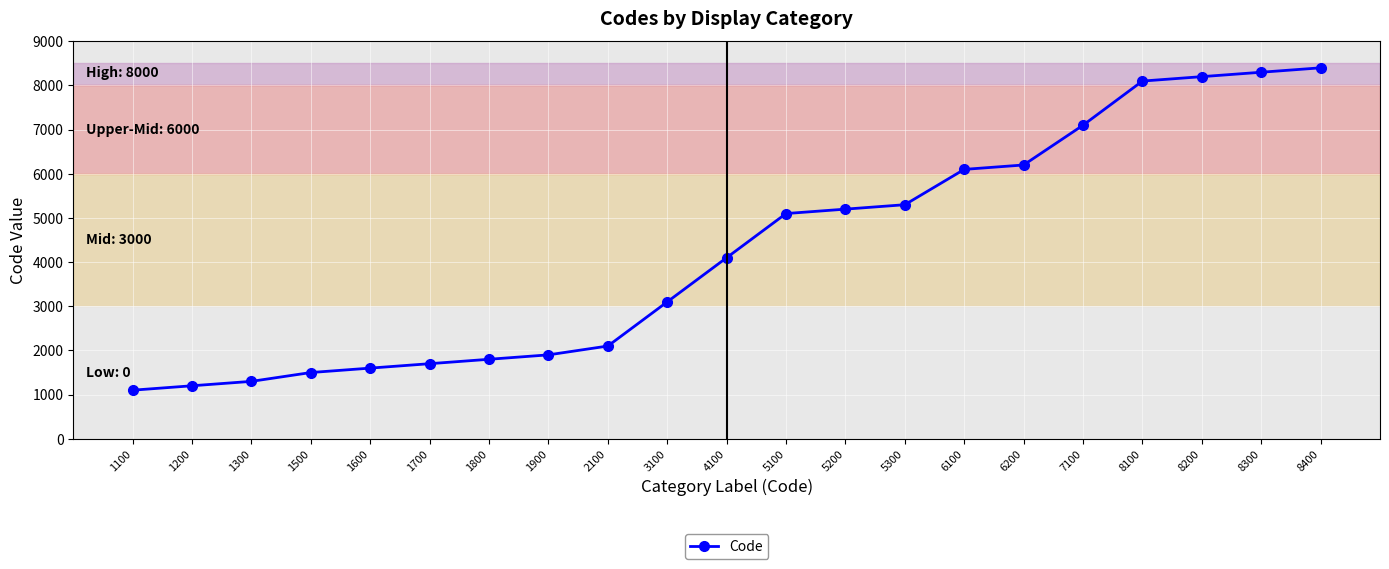

What is the ratio of the value at 6100 to the value at 1600?

3.8